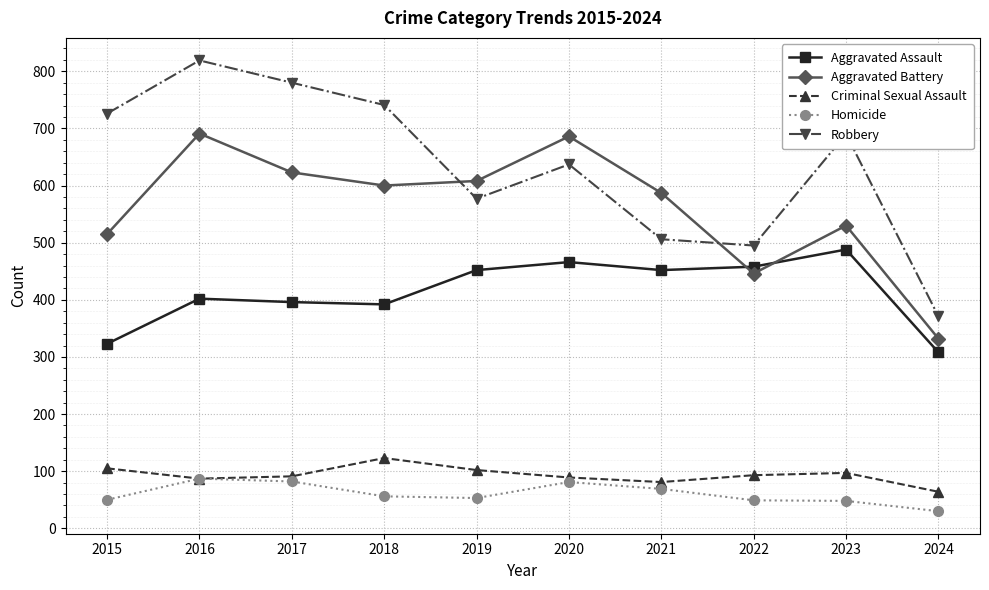

What is the approximate value of Robbery at 2016?

819